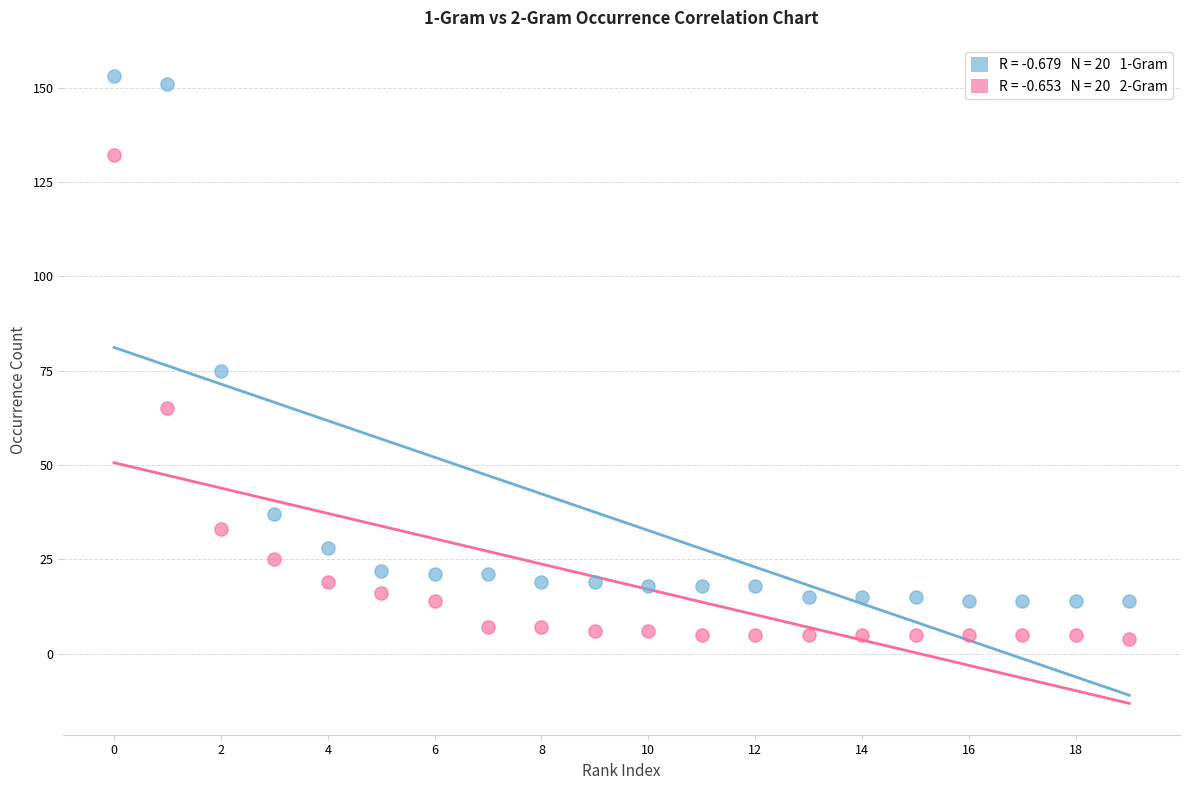

Across all series, what Y value is closest to 78?

75